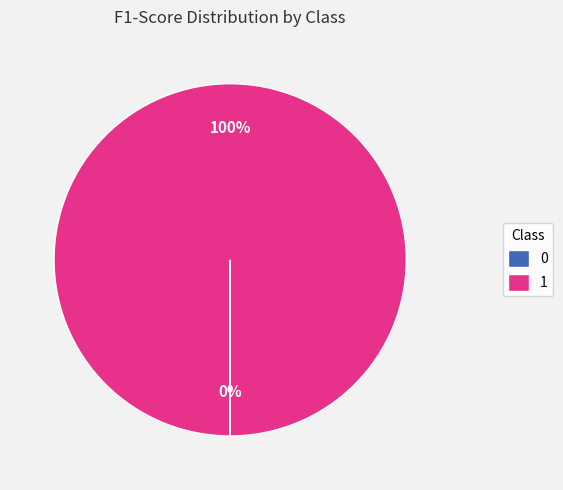

Which slice represents more than half of the pie?

1